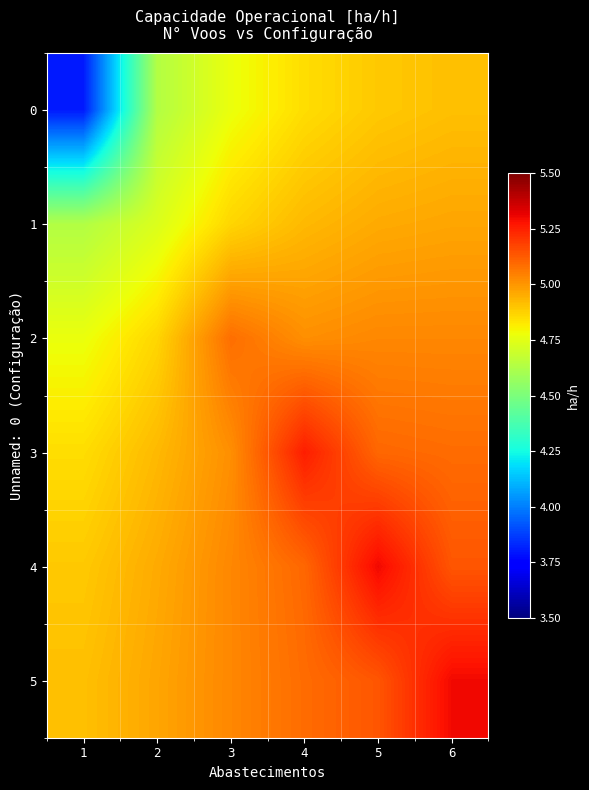

Which series has the largest total across all categories?

5